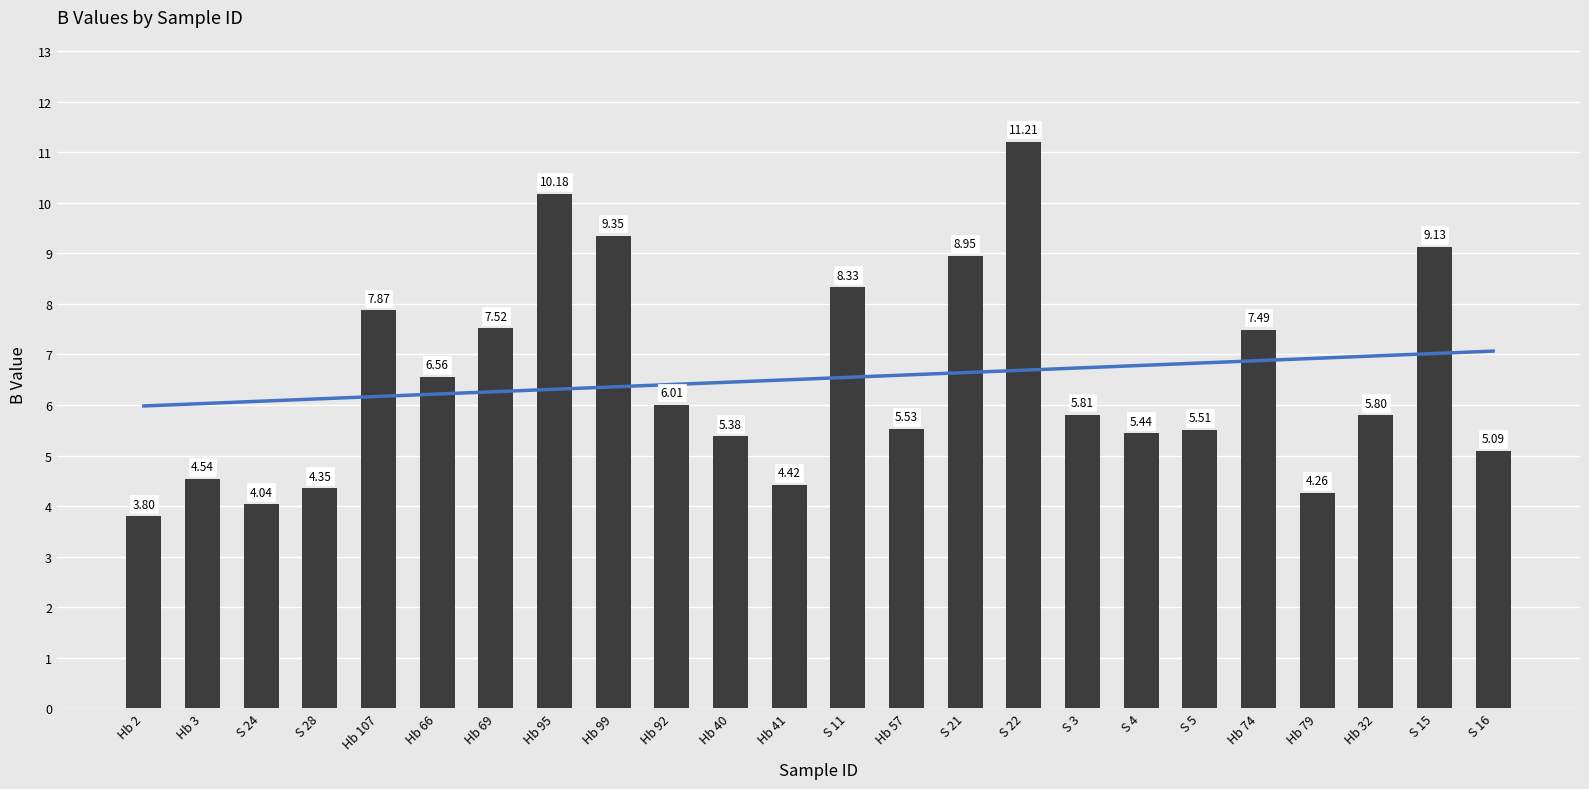

How many values exceed 5?

18